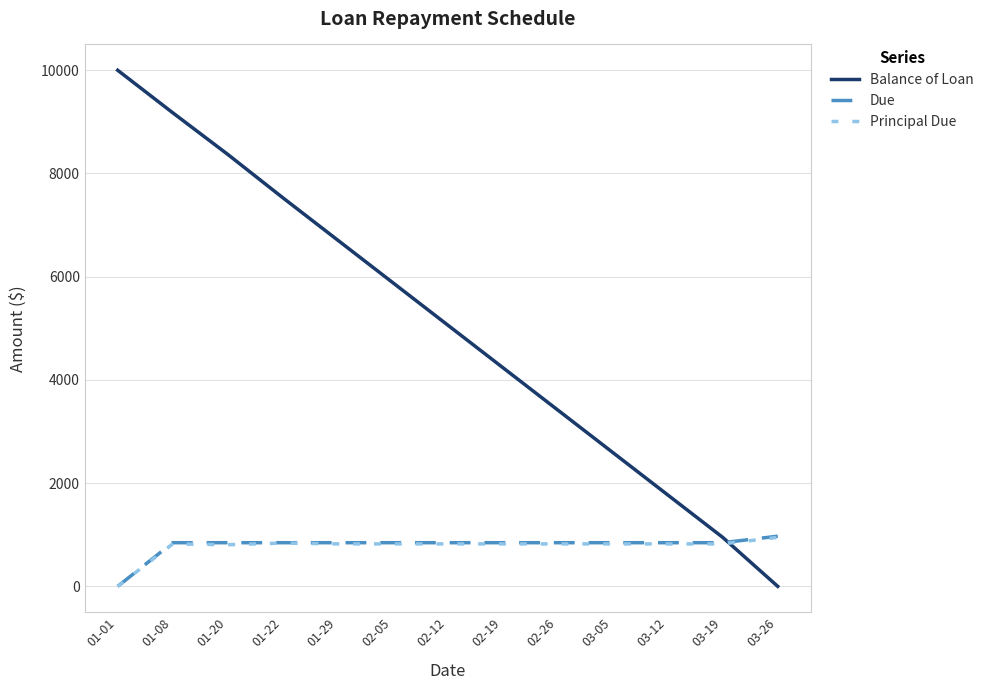

Is it true that Balance of Loan equals 6310.9 at 02-19?

False